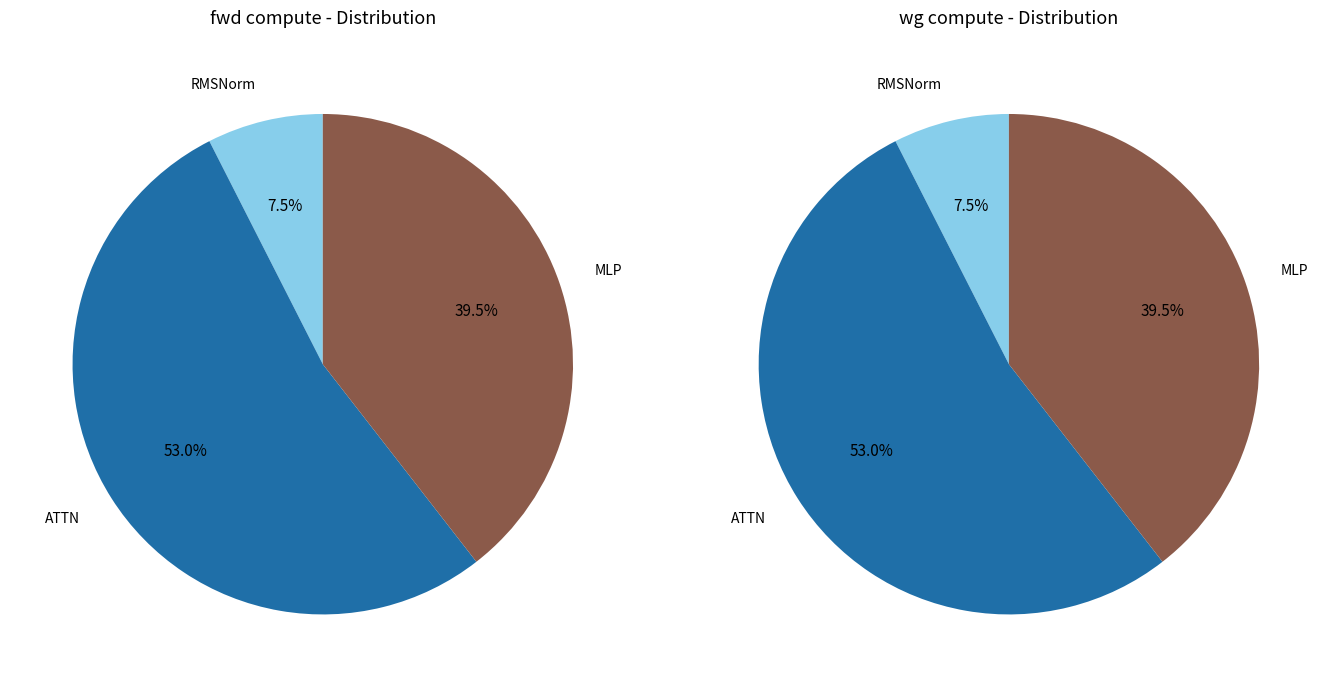

Which category has the biggest portion of the pie?

ATTN